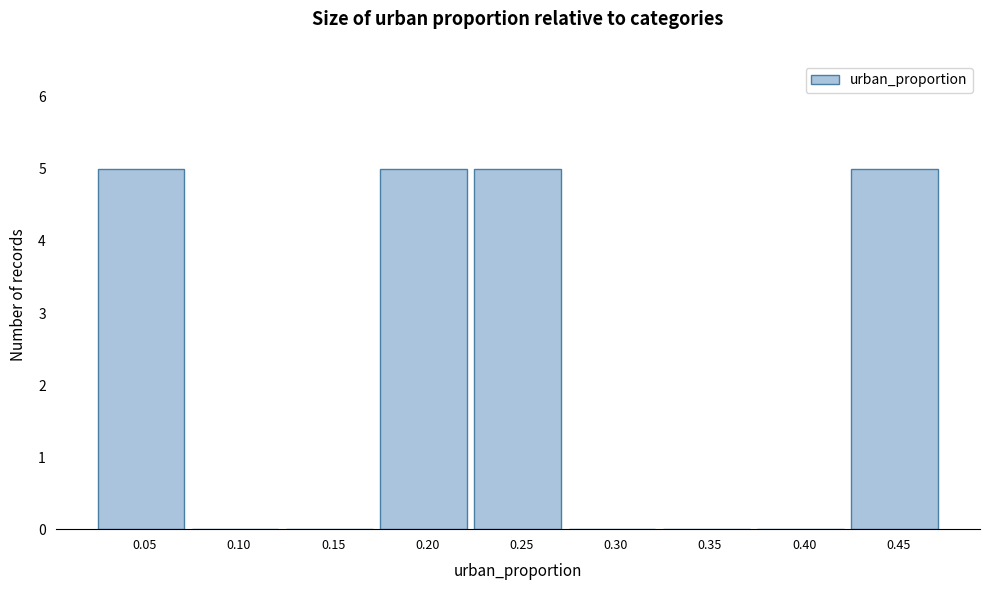

Reading right to left, what are all the values shown in this chart?

0.45=5	0.40=0	0.35=0	0.30=0	0.25=5	0.20=5	0.15=0	0.10=0	0.05=5